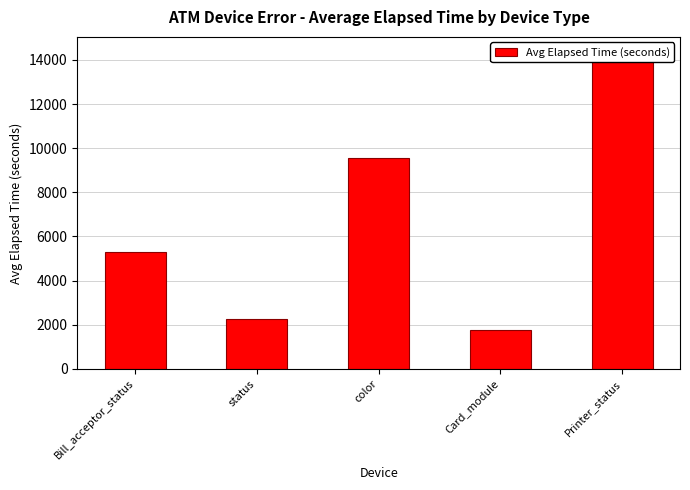

Reading left to right, list all the values displayed in this chart.

Bill_acceptor_status=5277	status=2247	color=9538	Card_module=1750	Printer_status=14325